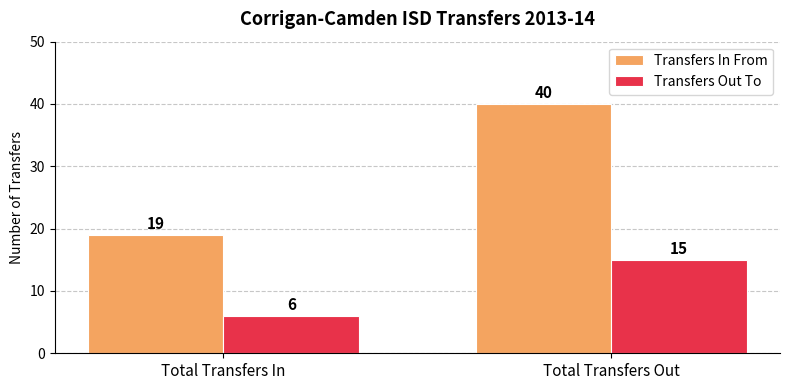

How many bars are there in each group?

2